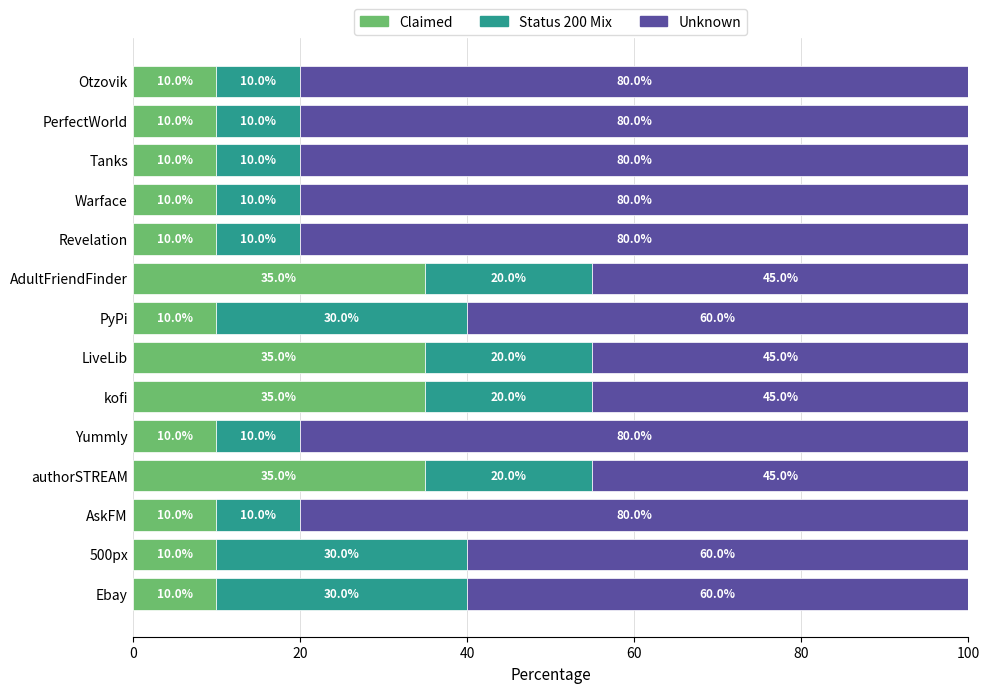

What is the total value across all series at Tanks?

100